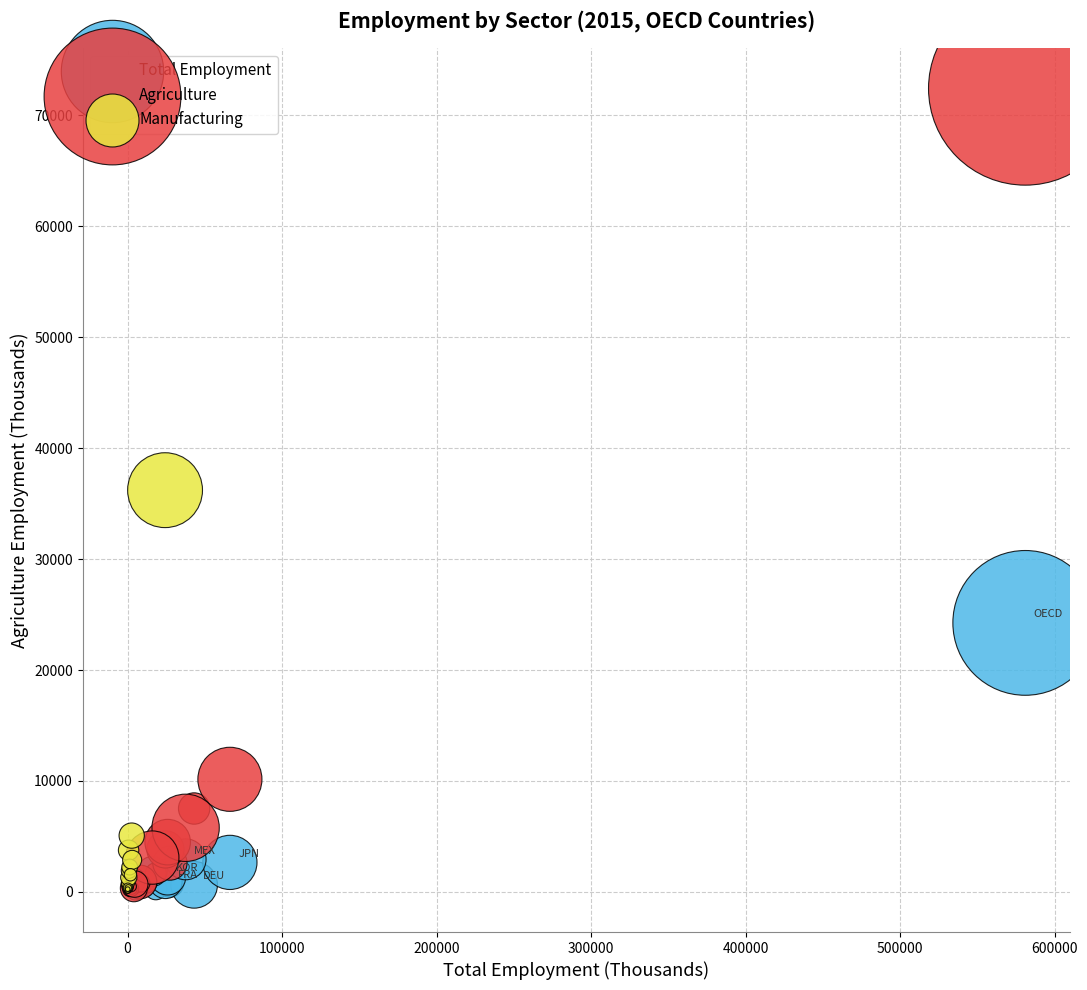

Which series has the largest Y range (max minus min)?

Agriculture